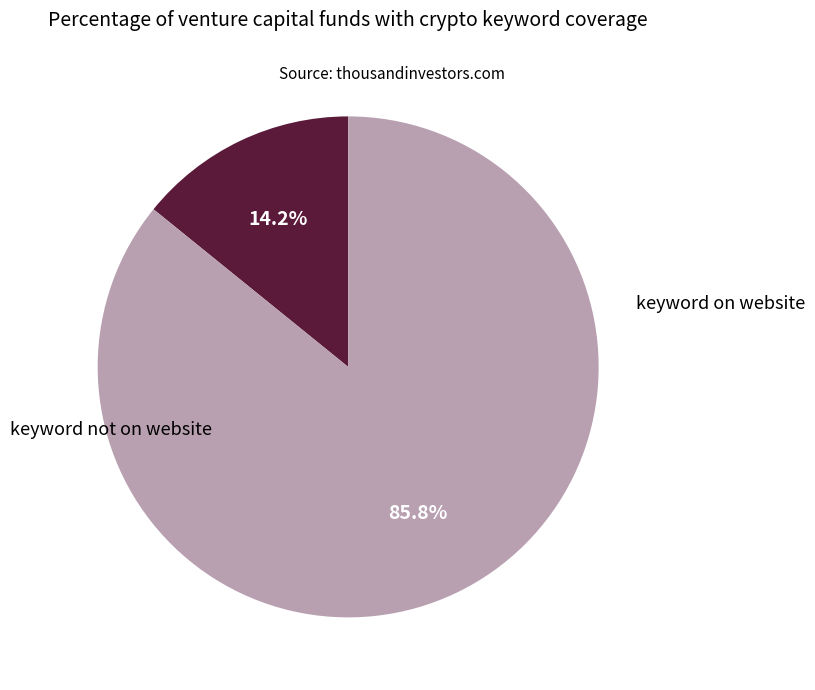

Is there a majority slice in this chart?

Yes